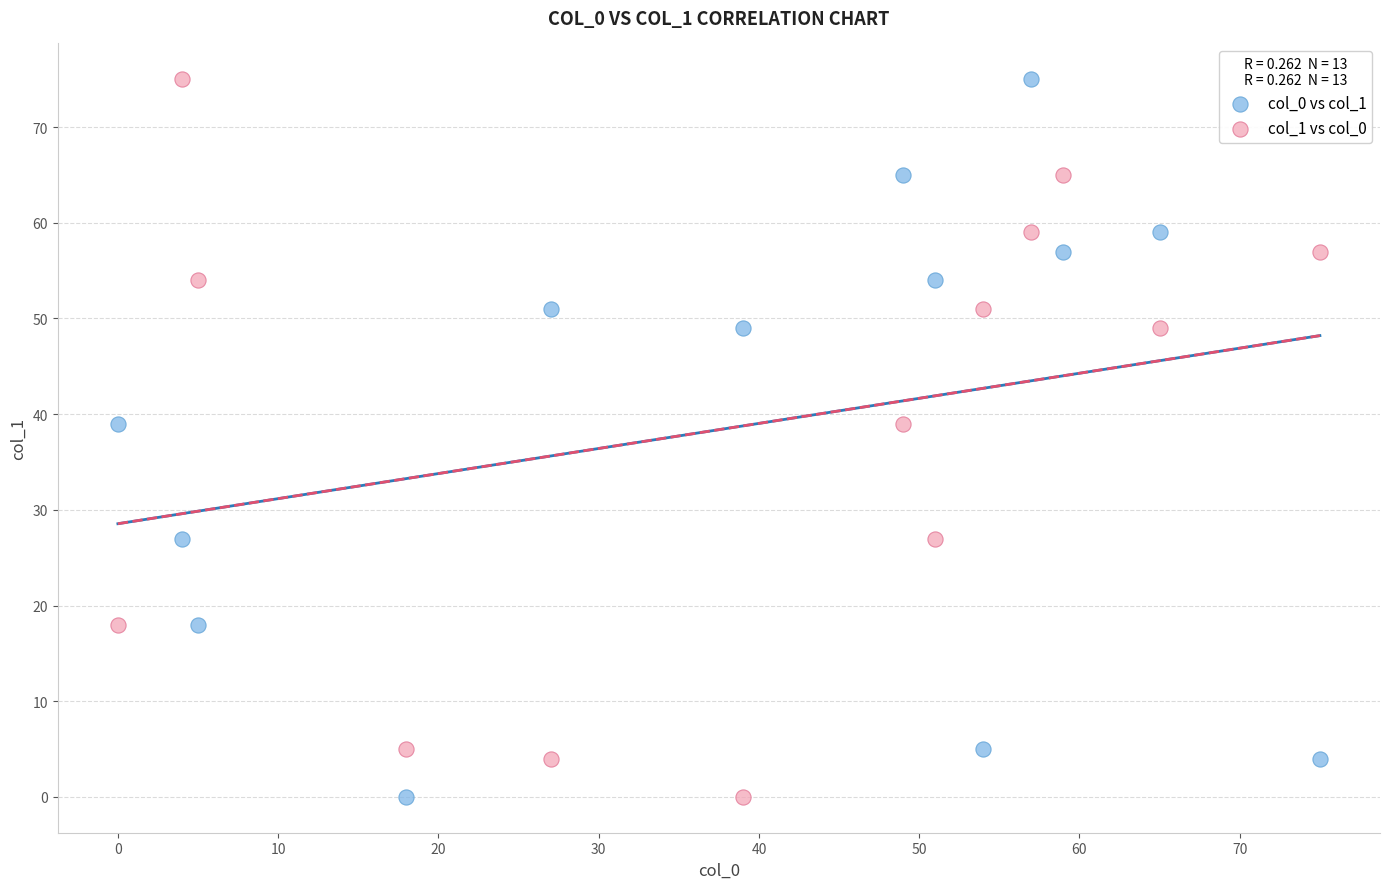

What are all the series names shown in the legend?

col_0 vs col_1, col_1 vs col_0